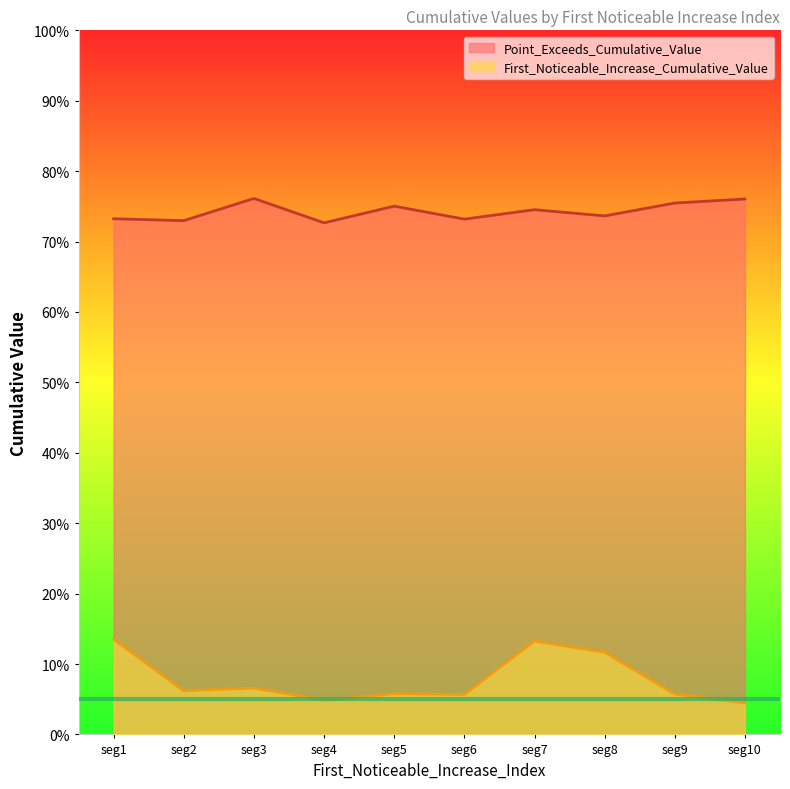

Count the First_Noticeable_Increase_Cumulative_Value values in the range 0 to 1.

10